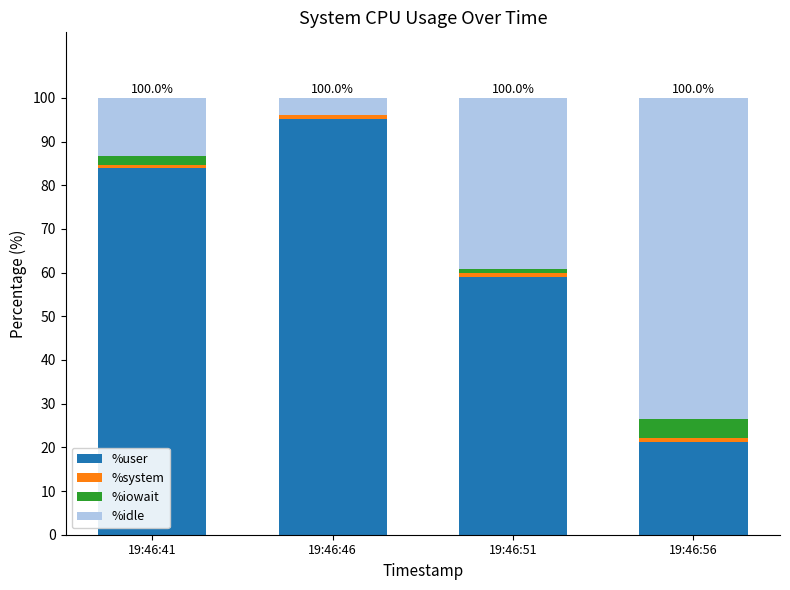

Is it true that %user equals 21.3 at 19:46:56?

True